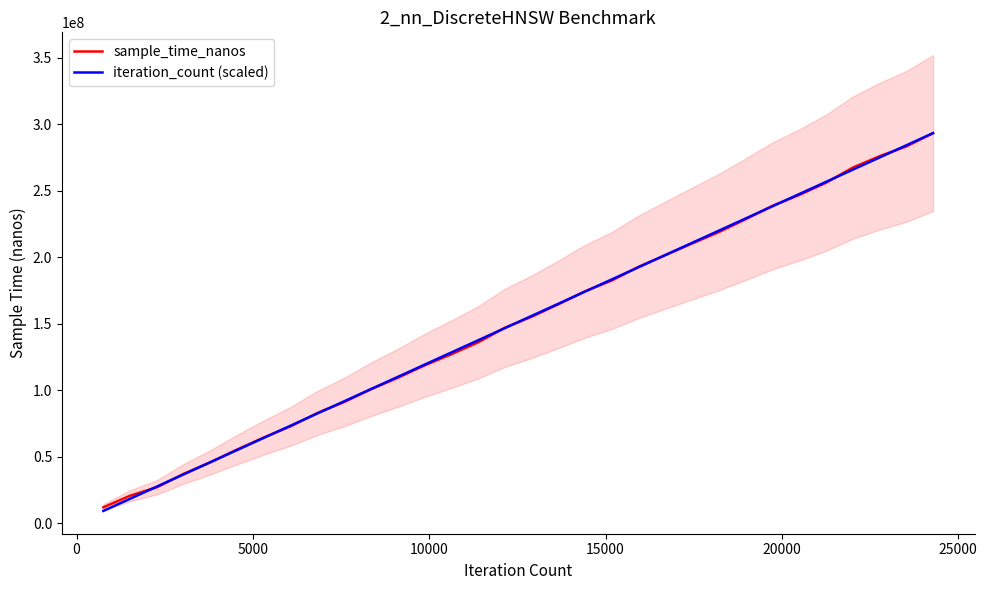

What is the lowest value of the iteration_count (scaled) series?

9168837.5